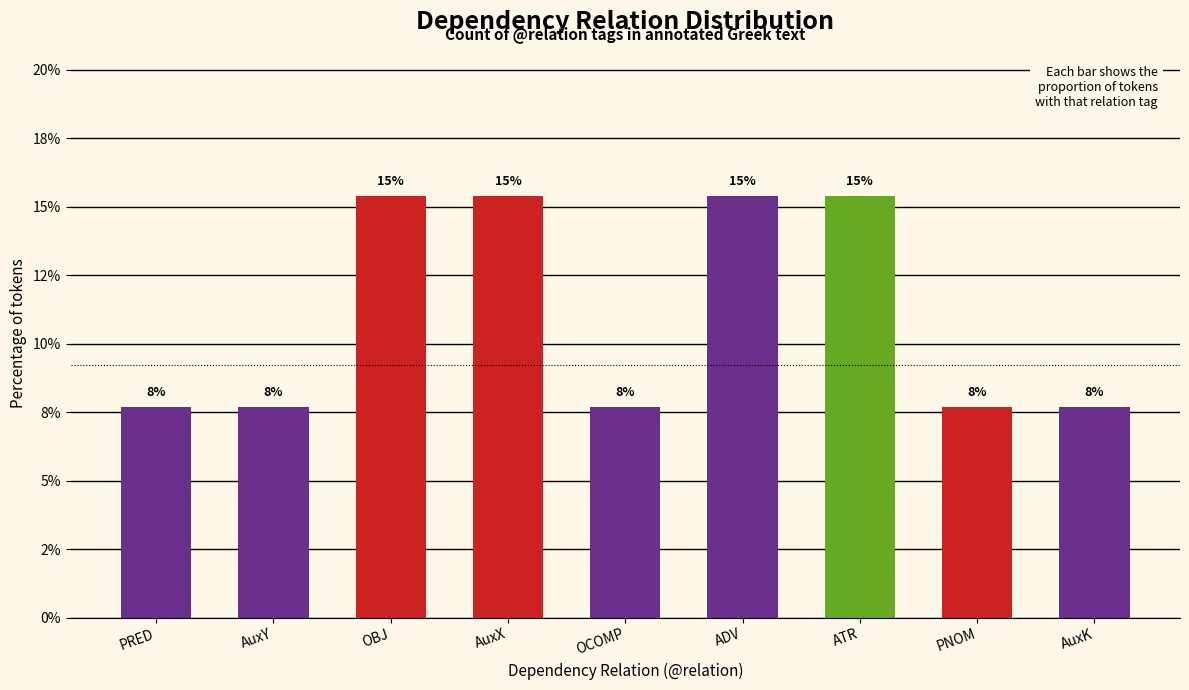

Which has a higher value, ADV or OCOMP?

ADV